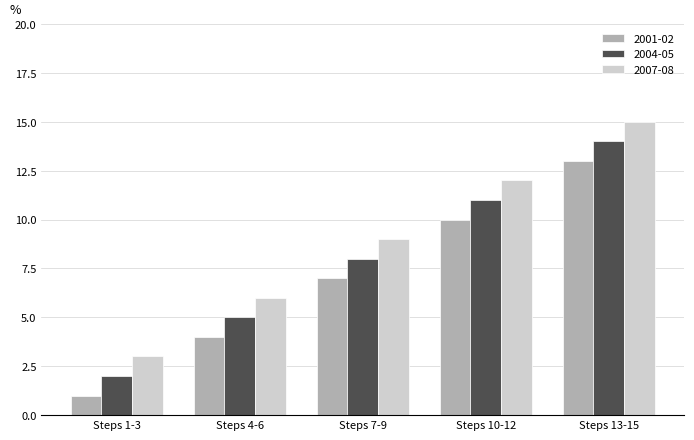

Rank the series at Steps 13-15 from highest to lowest value.

2007-08, 2004-05, 2001-02